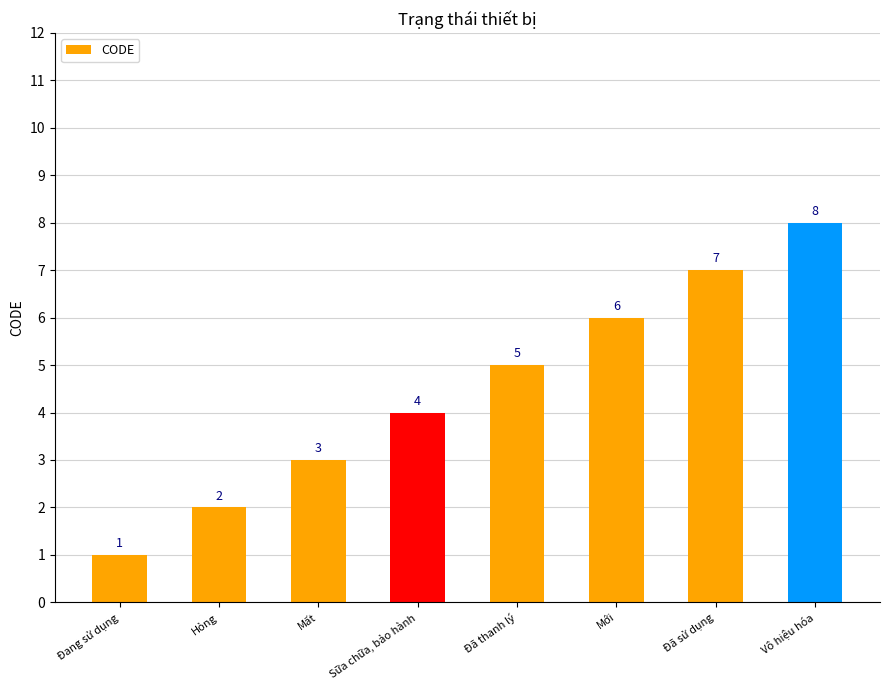

Approximately how many times larger is the value at Vô hiệu hóa compared to Đang sử dụng?

8.0